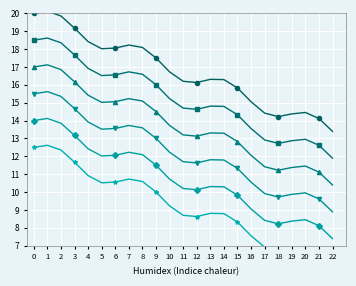

What is the maximum value shown in the chart?

20.1